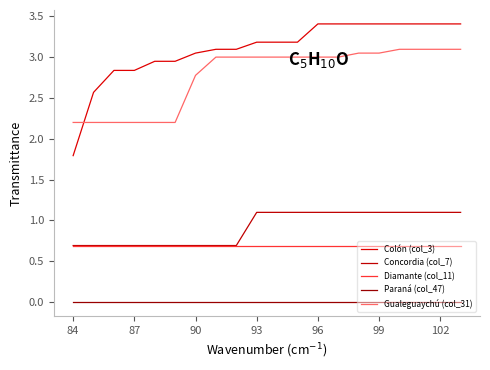

How many lines are shown in the chart?

5